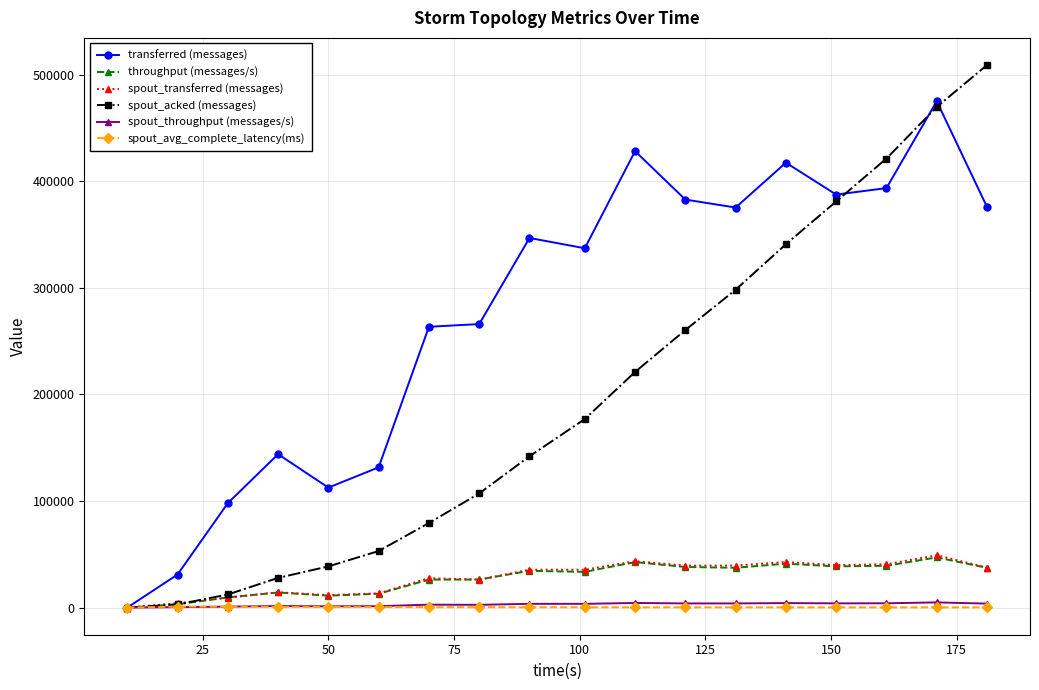

How many lines are shown in the chart?

6